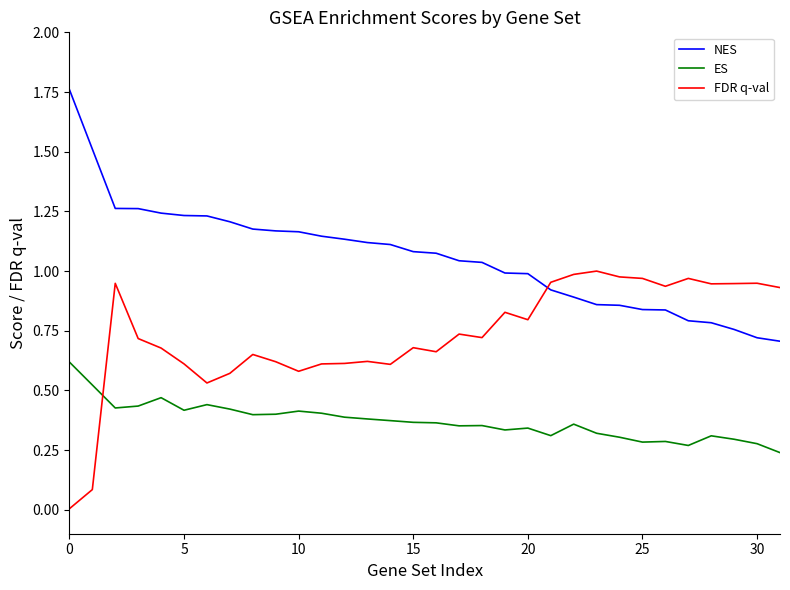

Rank the series by their maximum value, from lowest to highest.

ES, FDR q-val, NES